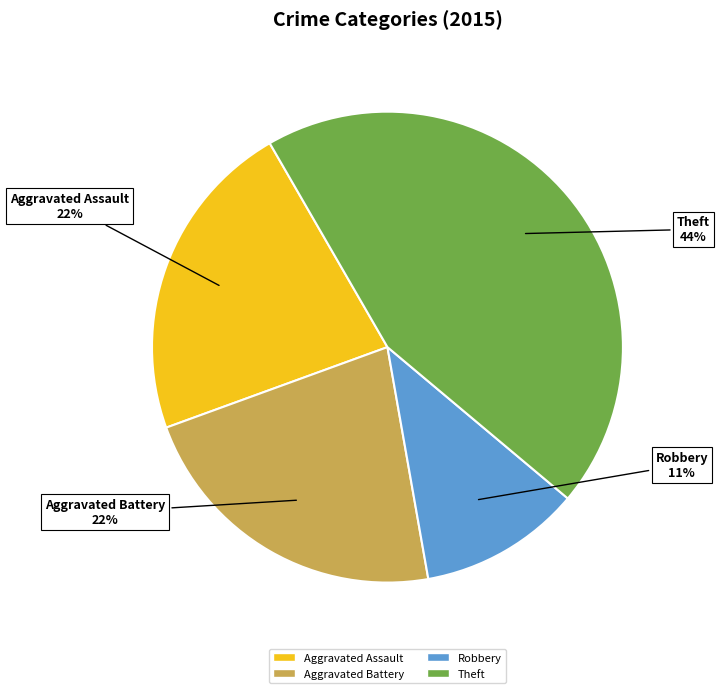

To the nearest percent, what is the difference between the largest and smallest slice percentages?

33%